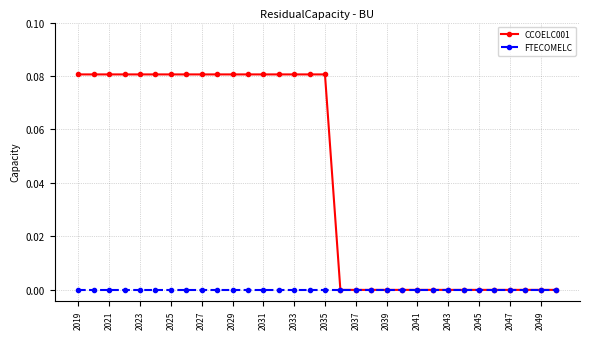

List the series in order of their overall mean, highest first.

CCOELC001, FTECOMELC